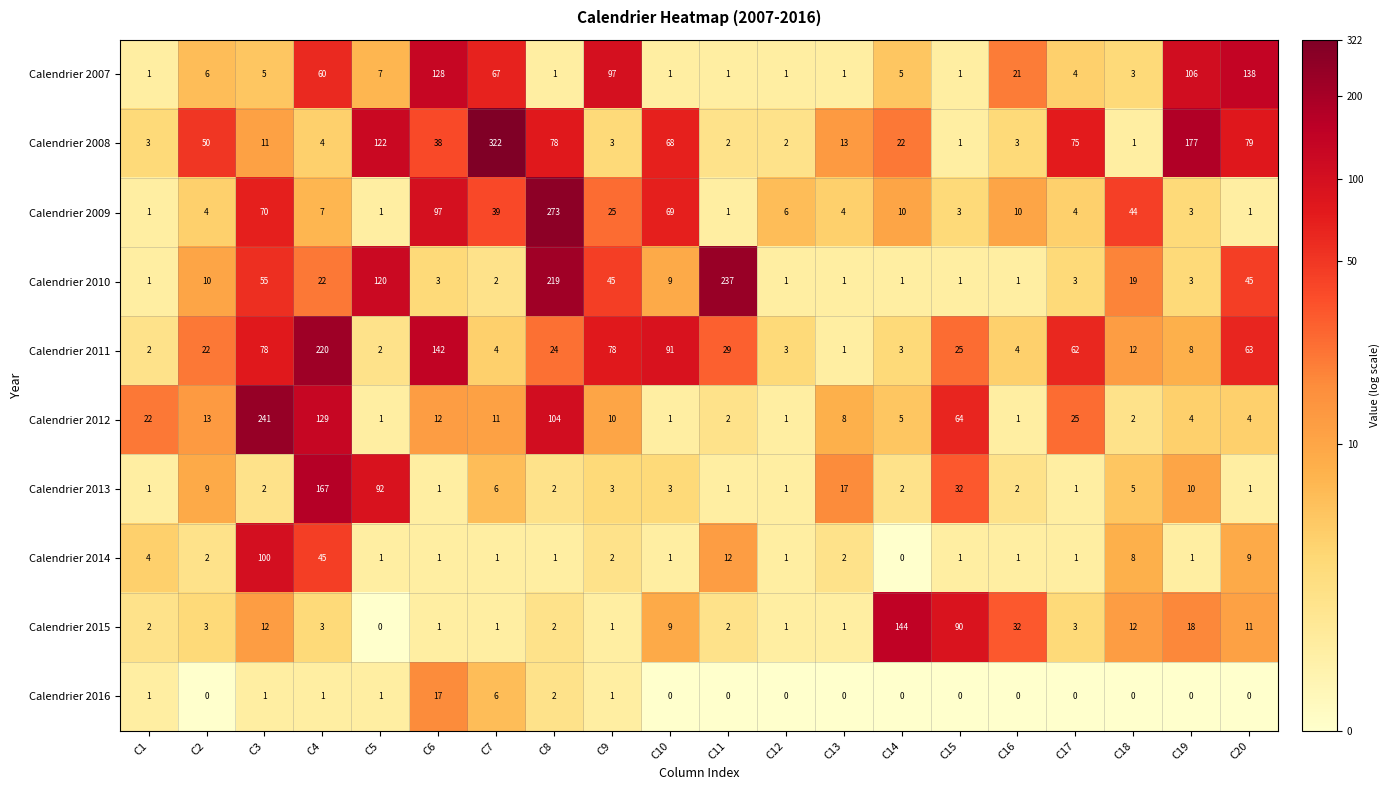

What is the sum of all Calendrier 2011 values?

873